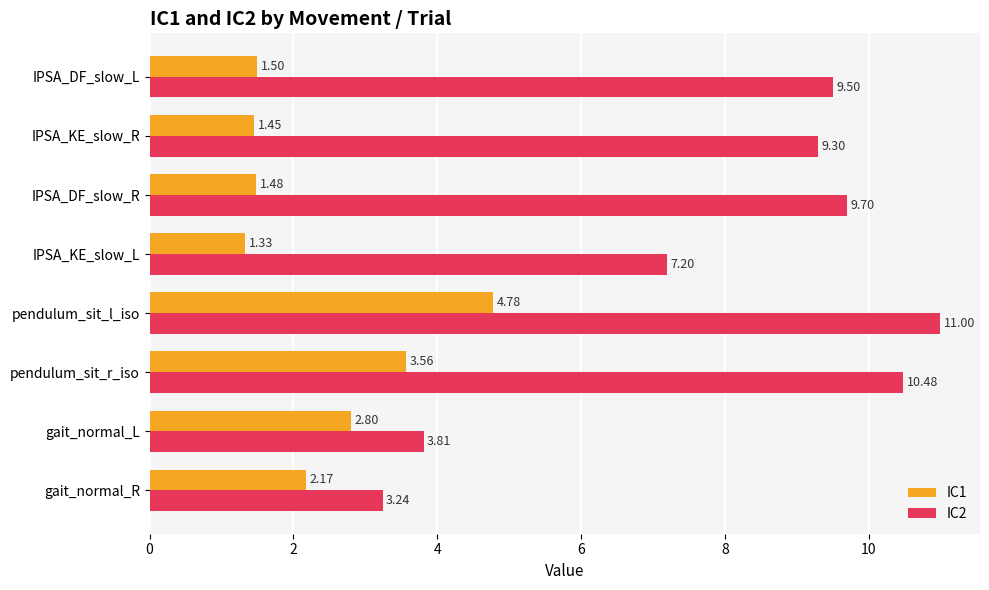

How many data points does each series have?

8